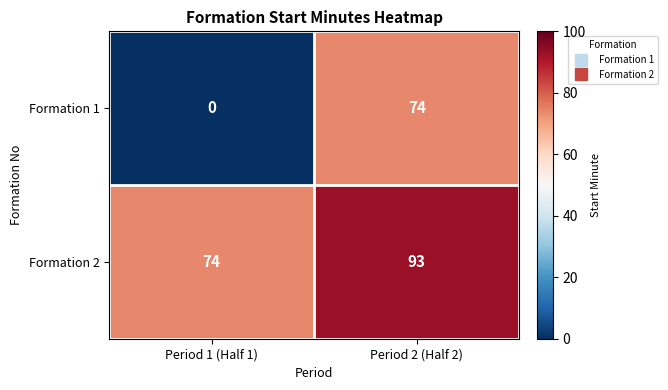

Reading left to right, list all the values displayed in this chart.

Formation 1: 0	74
Formation 2: 74	93